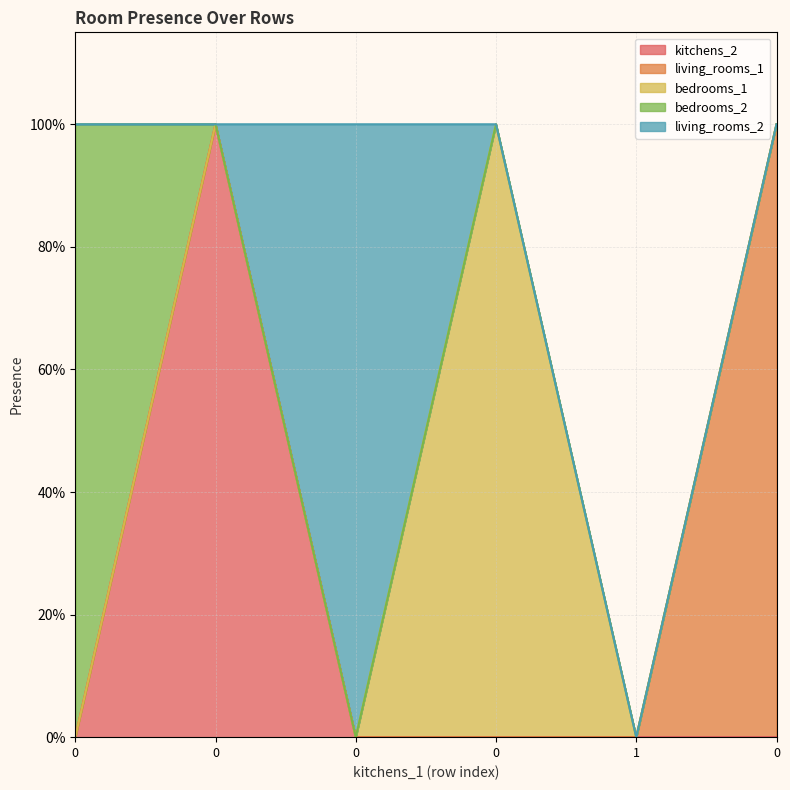

Which series has the largest total across all categories?

kitchens_2